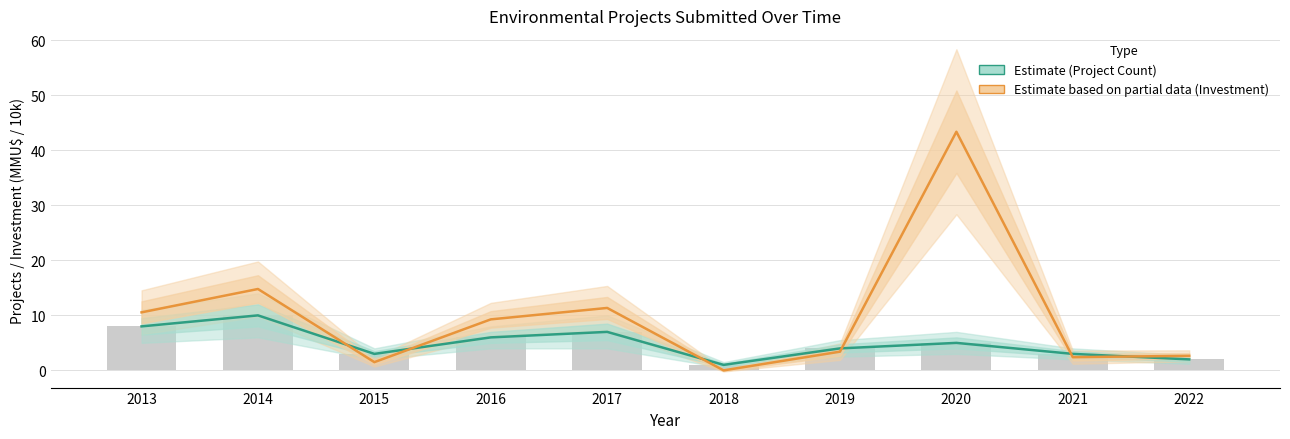

Rank the categories by Project Count (Estimate) value from highest to lowest.

2014, 2013, 2017, 2016, 2020, 2019, 2015, 2021, 2022, 2018